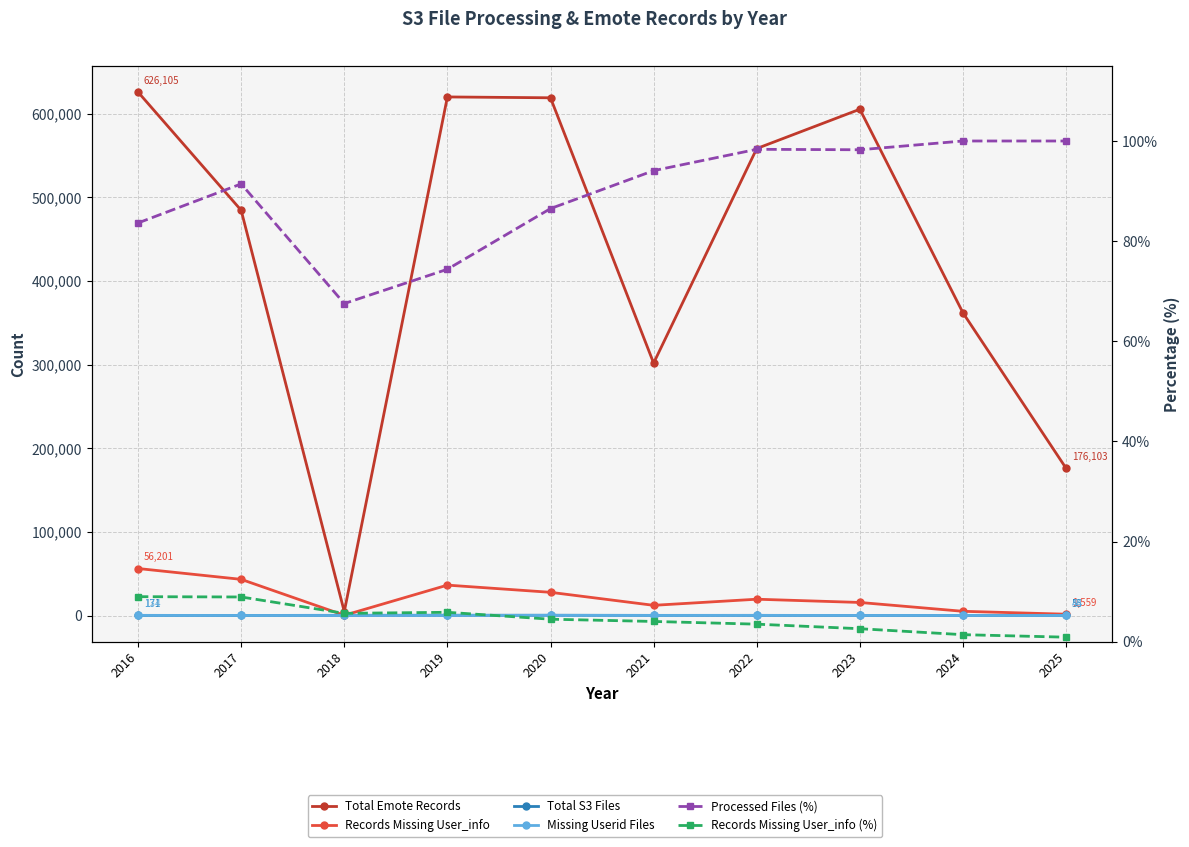

True or false: Records Missing User_info has a value of 5017.0 at 2024.

True